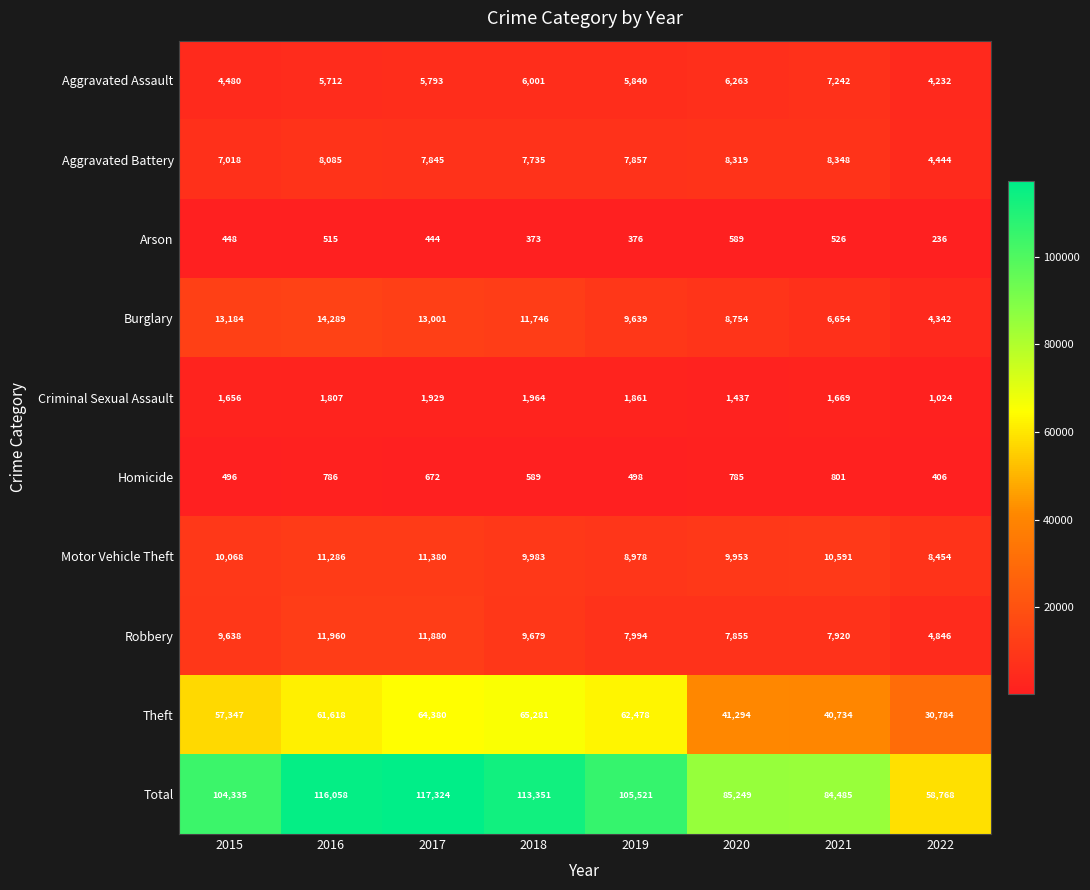

The value of Criminal Sexual Assault at 2021 is 2319. True or false?

False